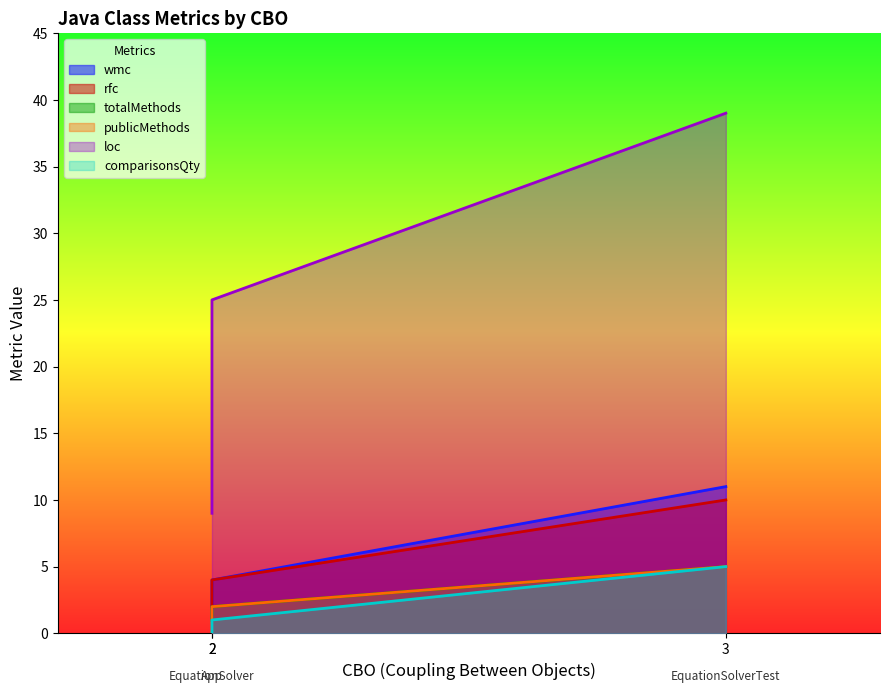

Which series has the largest total across all categories?

loc